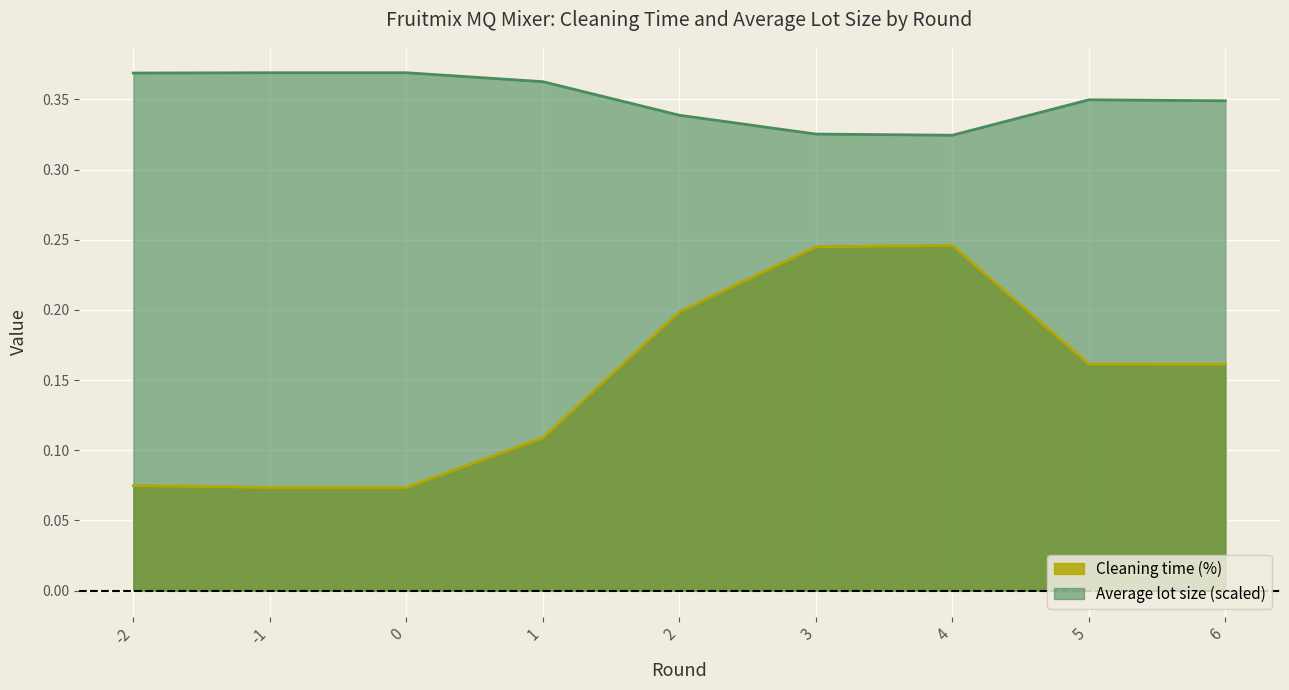

What is the spread (max minus min) of values at -1?

0.3